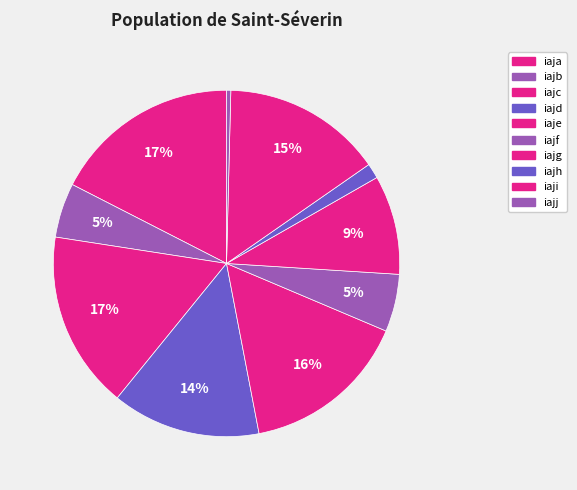

How many slices are in this pie chart?

10